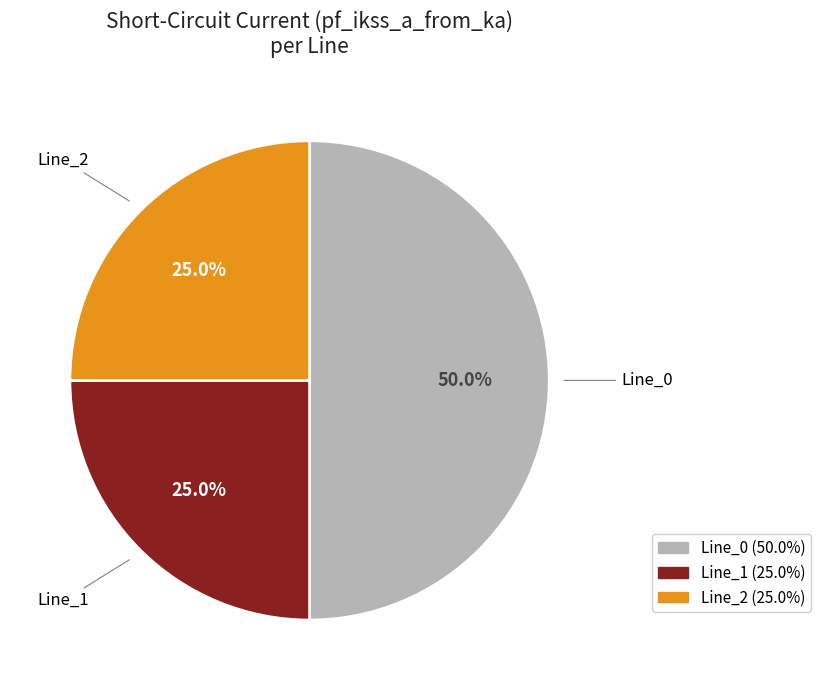

Between Line_1 and Line_0, which is larger?

Line_0